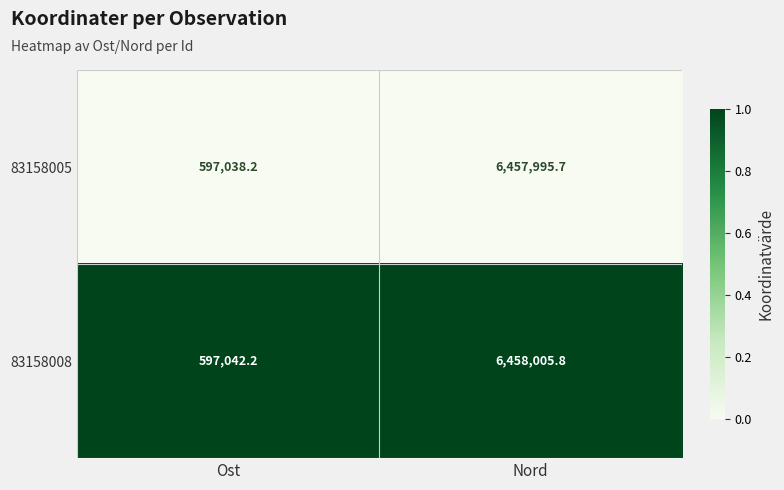

Reading left to right, transcribe all the data shown in this chart.

83158005: Ost=597038.2	Nord=6457995.7
83158008: Ost=597042.2	Nord=6458005.8